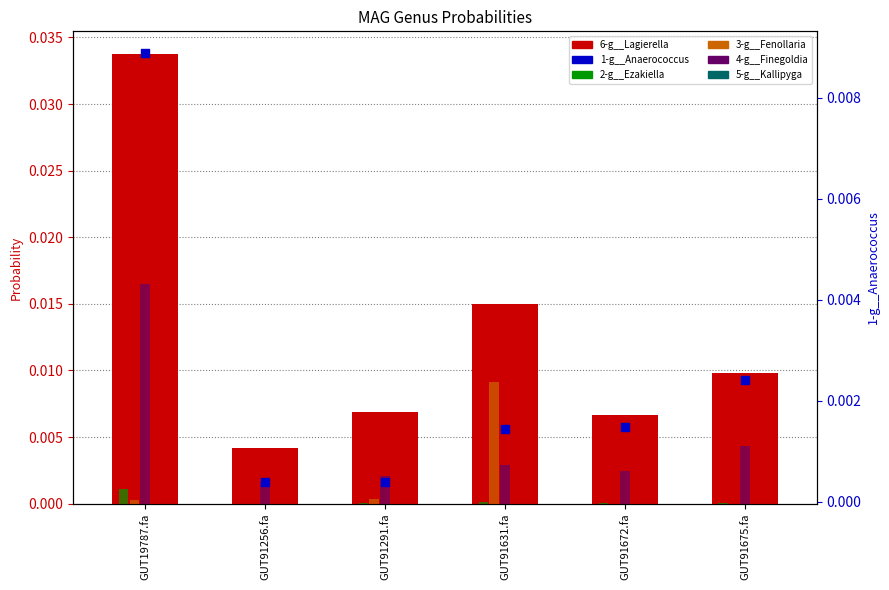

At which category is the sum across all series the highest?

GUT19787.fa